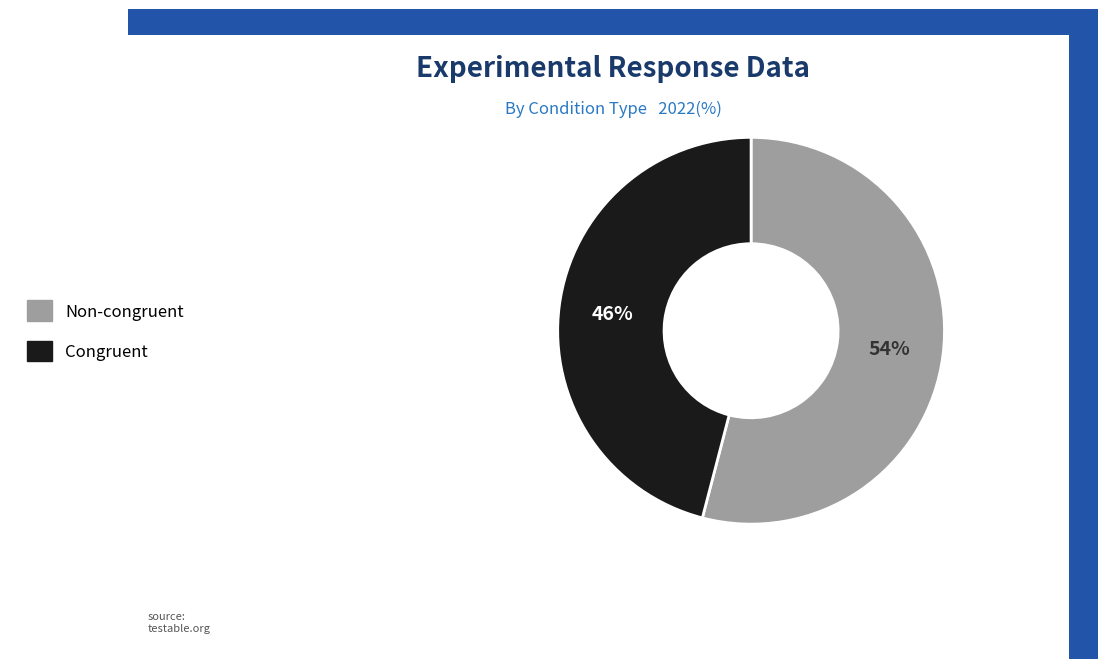

To the nearest percent, what is the difference between the largest and smallest slice percentages?

8%